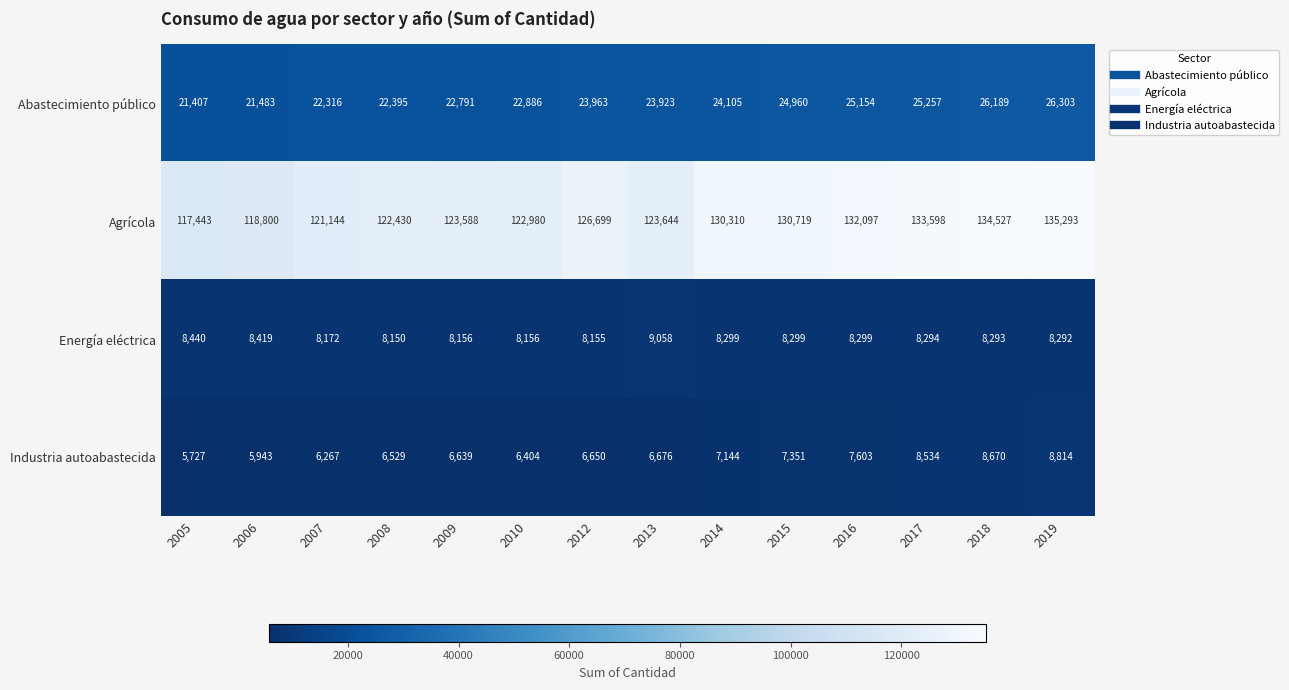

What is the total value across all series at 2009?

161174